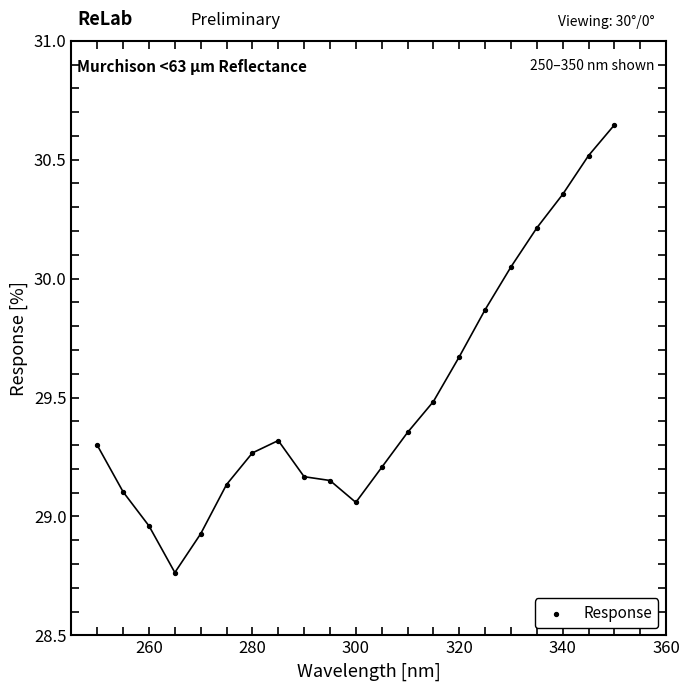

What is the range of X values (max minus min)?

100.0